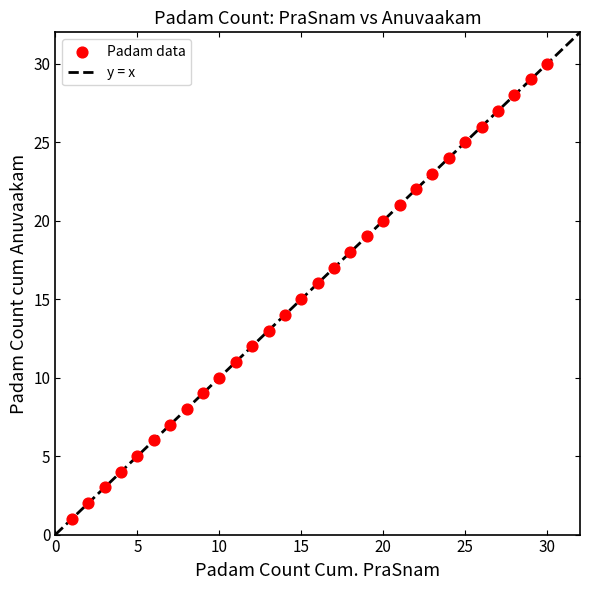

What is the range of Y values (max minus min)?

29